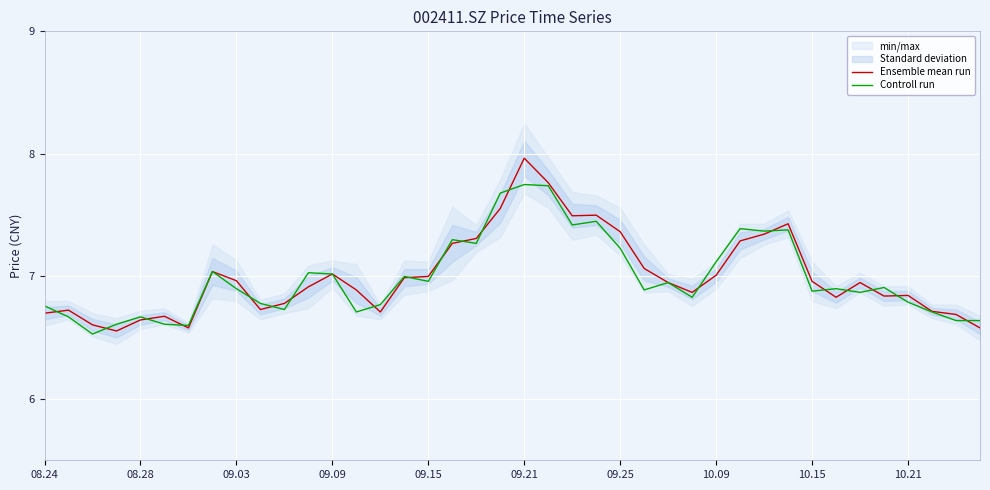

Is the value of Controll run at 12 greater than the value of Ensemble mean run at 17?

No